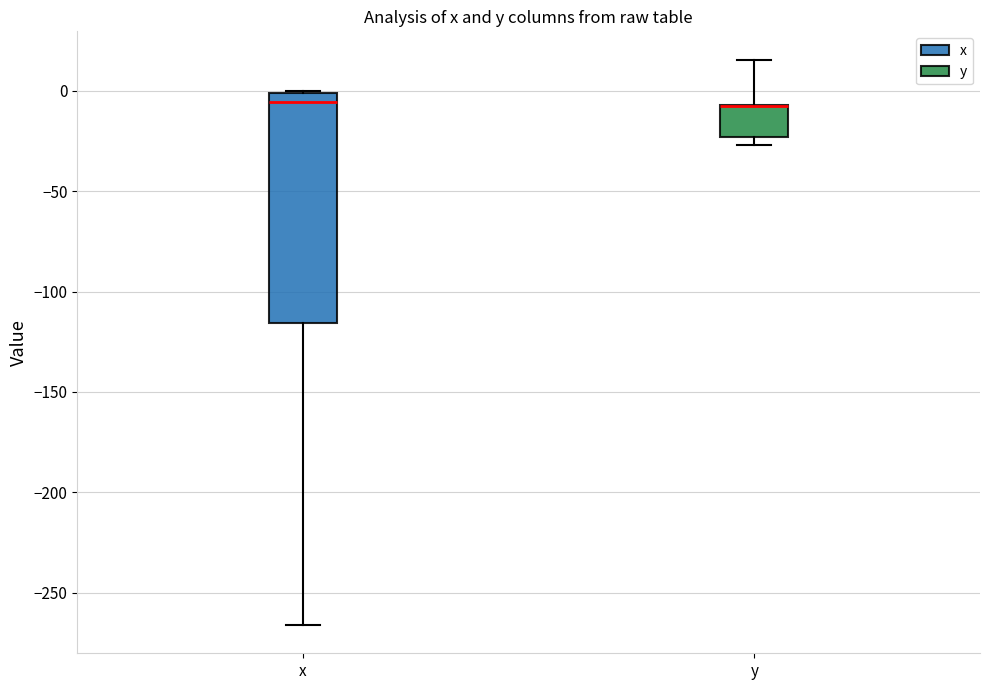

Where is the lower edge of the box for x on the y-axis? The values are not printed on the chart, so give them approximately, as read against the axis.

-115